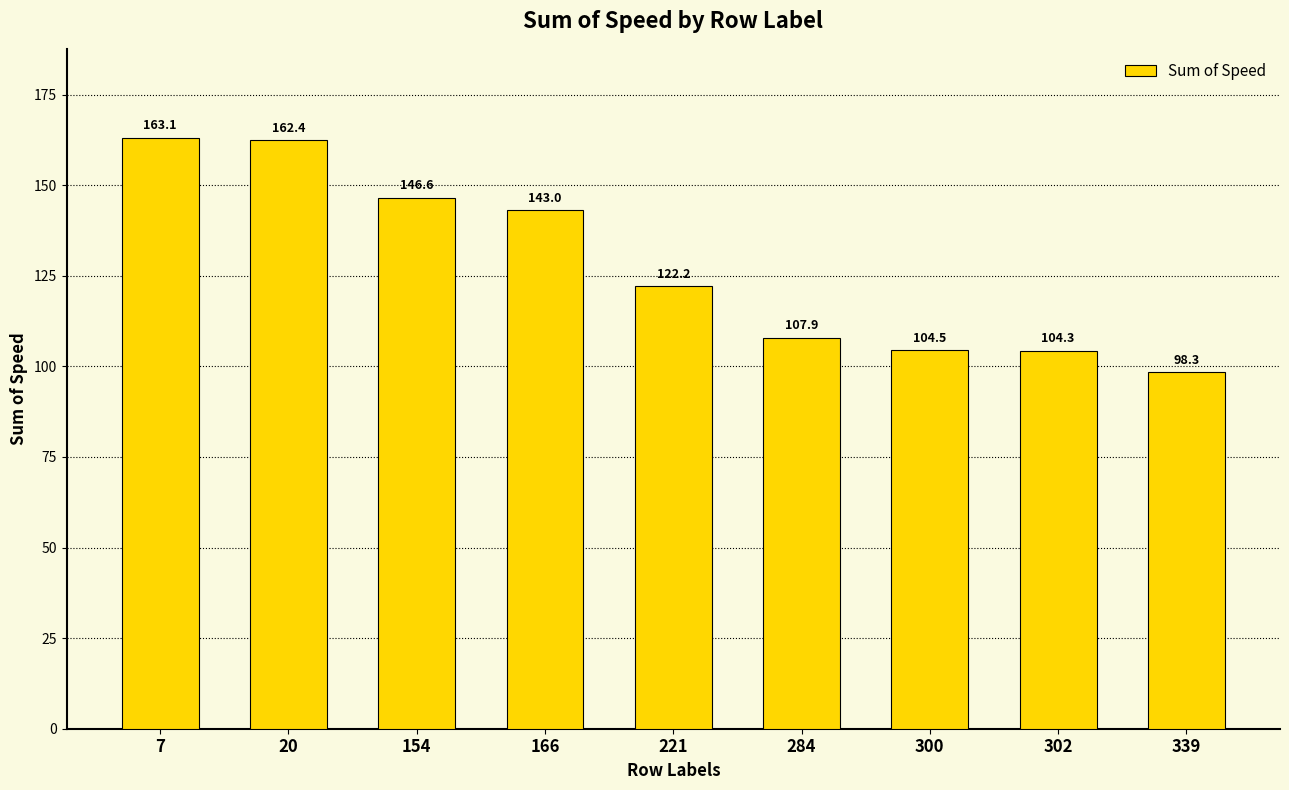

The value at 339 is 98.3. True or false?

True